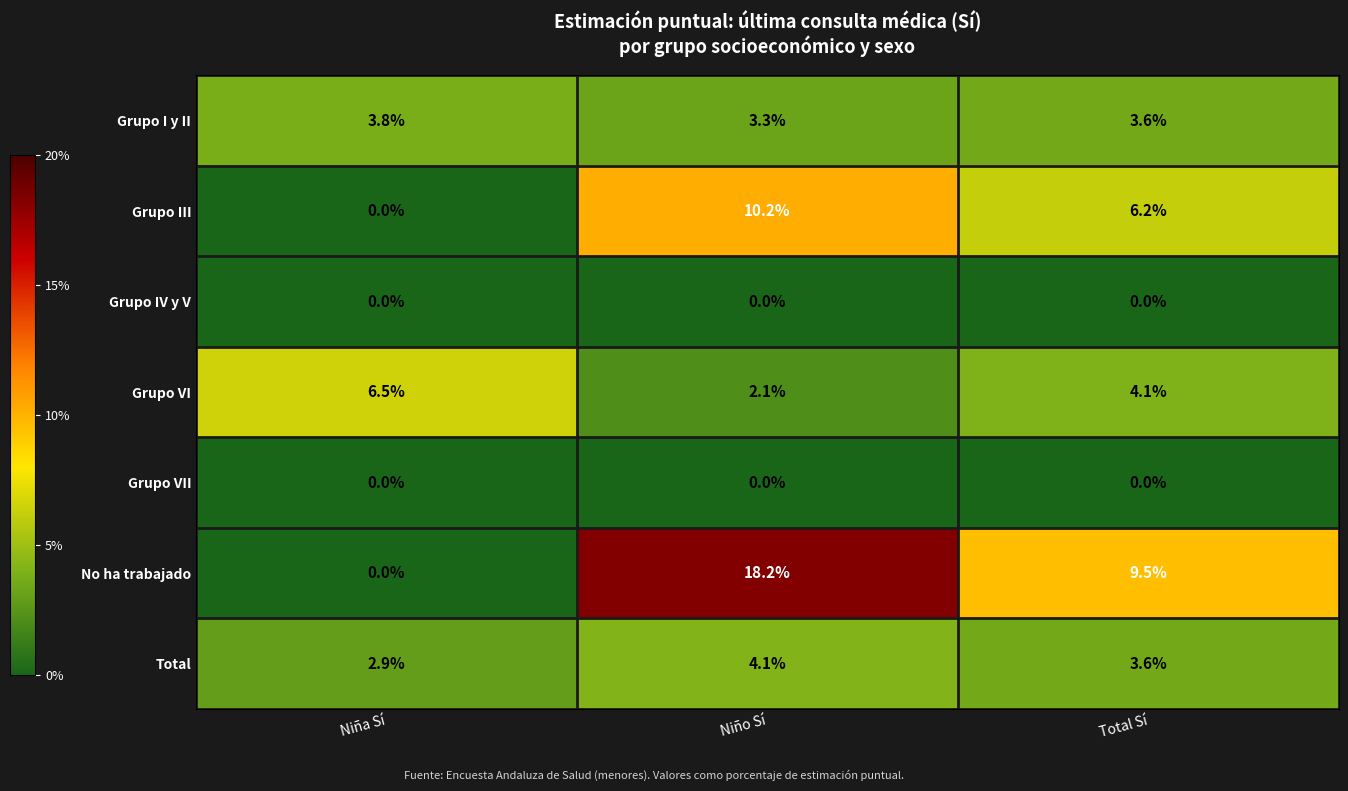

Reading left to right, what are all the values shown in this chart?

Grupo I y II: Niña Sí=3.8	Niño Sí=3.3	Total Sí=3.6
Grupo III: Niña Sí=0.0	Niño Sí=10.2	Total Sí=6.2
Grupo IV y V: Niña Sí=0.0	Niño Sí=0.0	Total Sí=0.0
Grupo VI: Niña Sí=6.5	Niño Sí=2.1	Total Sí=4.1
Grupo VII: Niña Sí=0.0	Niño Sí=0.0	Total Sí=0.0
No ha trabajado: Niña Sí=0.0	Niño Sí=18.2	Total Sí=9.5
Total: Niña Sí=2.9	Niño Sí=4.1	Total Sí=3.6